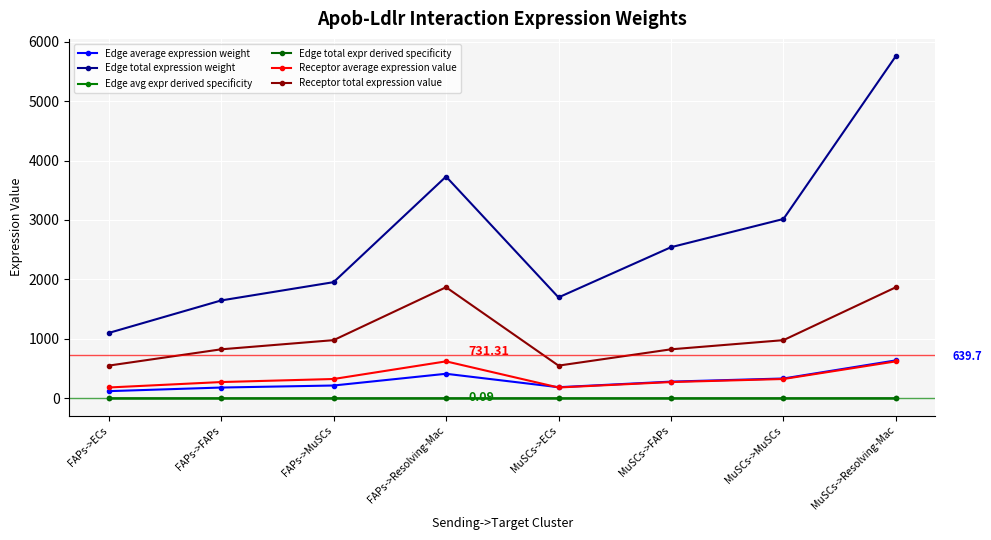

How many lines are shown in the chart?

6